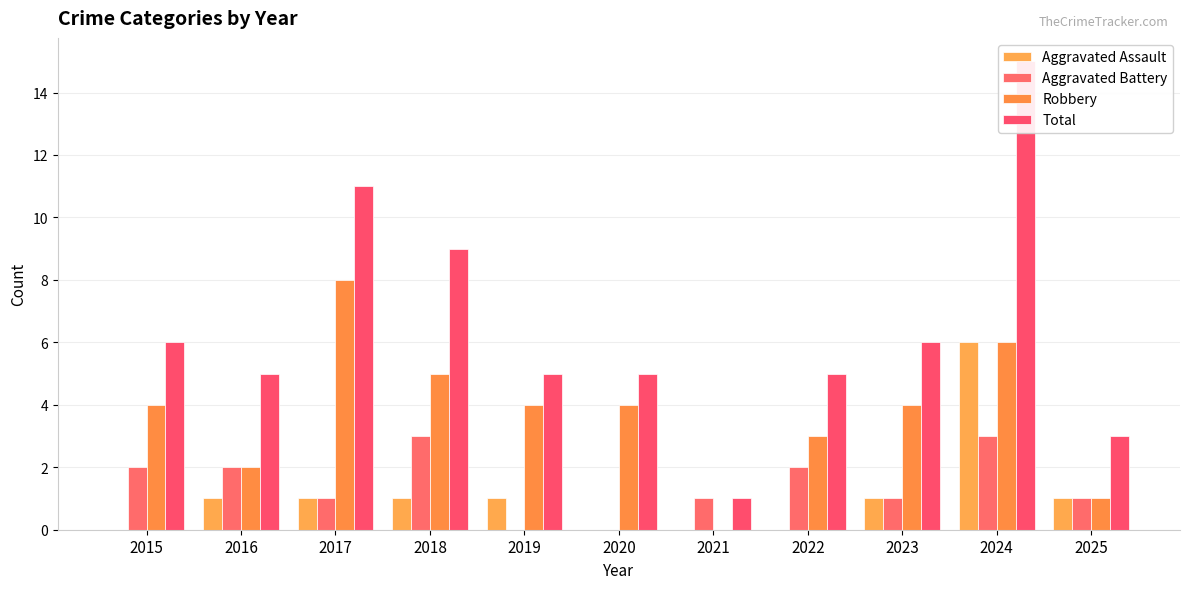

At which label does Robbery first exceed 4?

2017